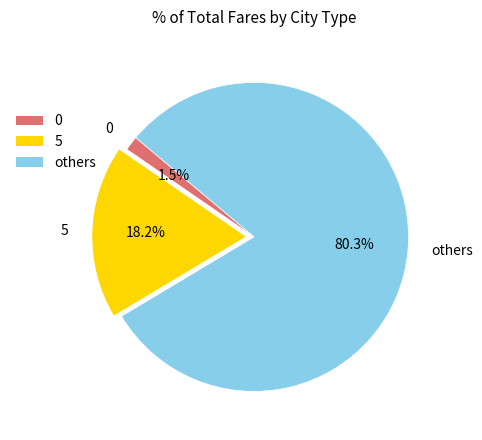

Count the number of slices in the pie.

3